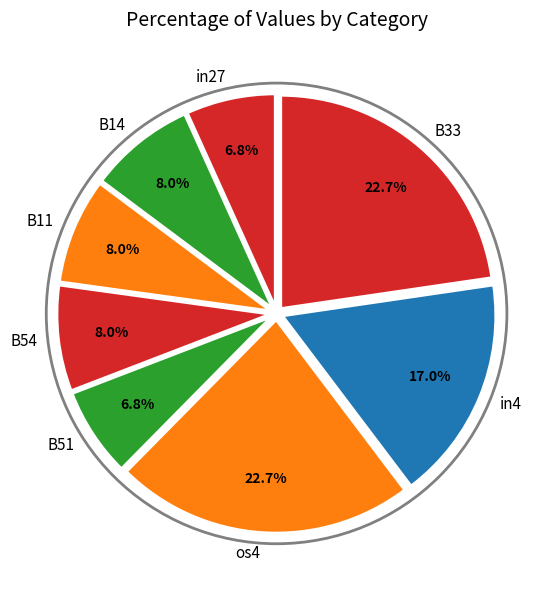

Does B54 account for over 50% of the chart?

No